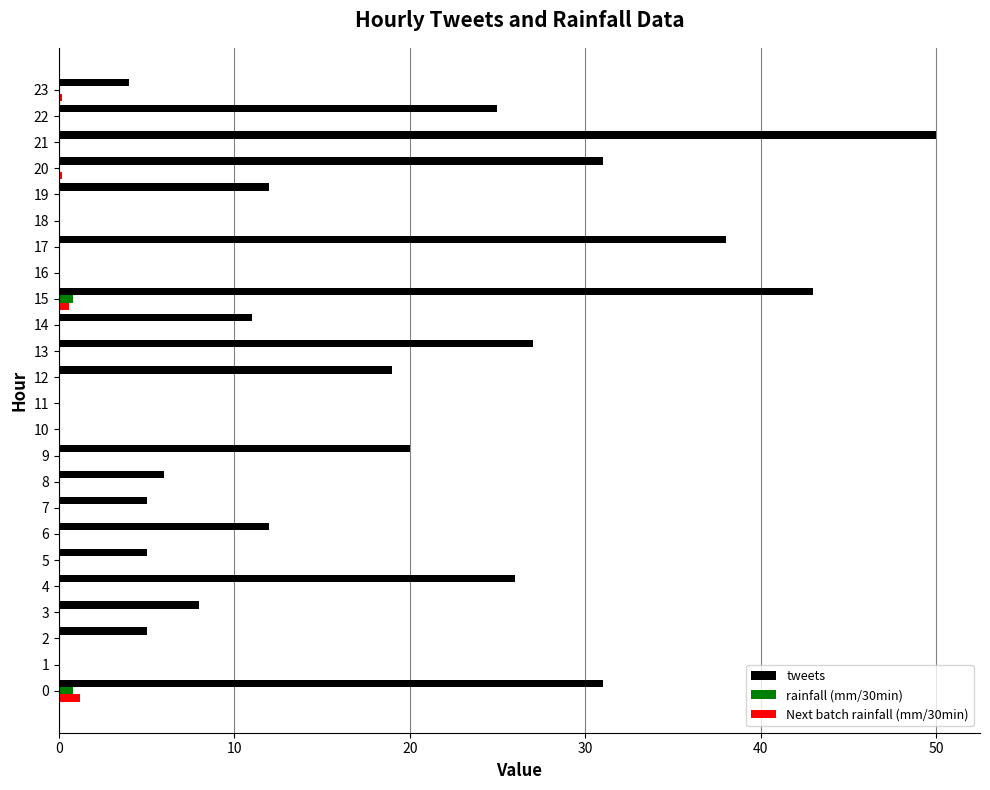

The value of tweets at 3 is 2.0. True or false?

False